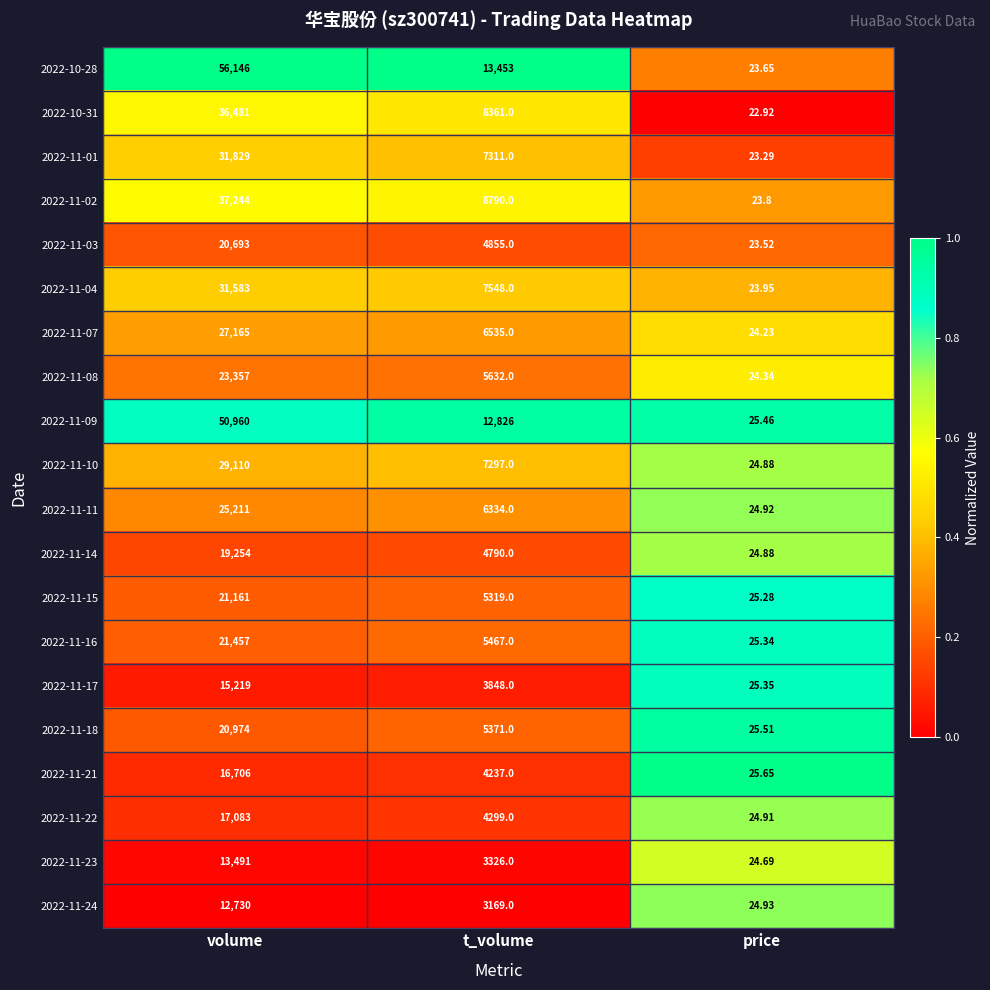

What is the greatest value displayed?

56146.0